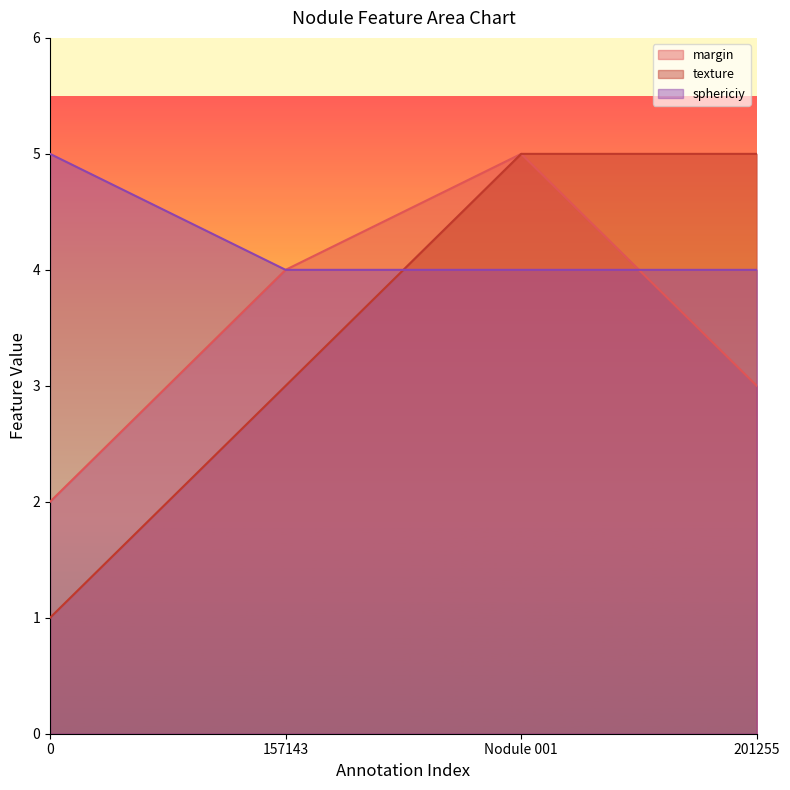

Read the sphericiy value at 157143.

4